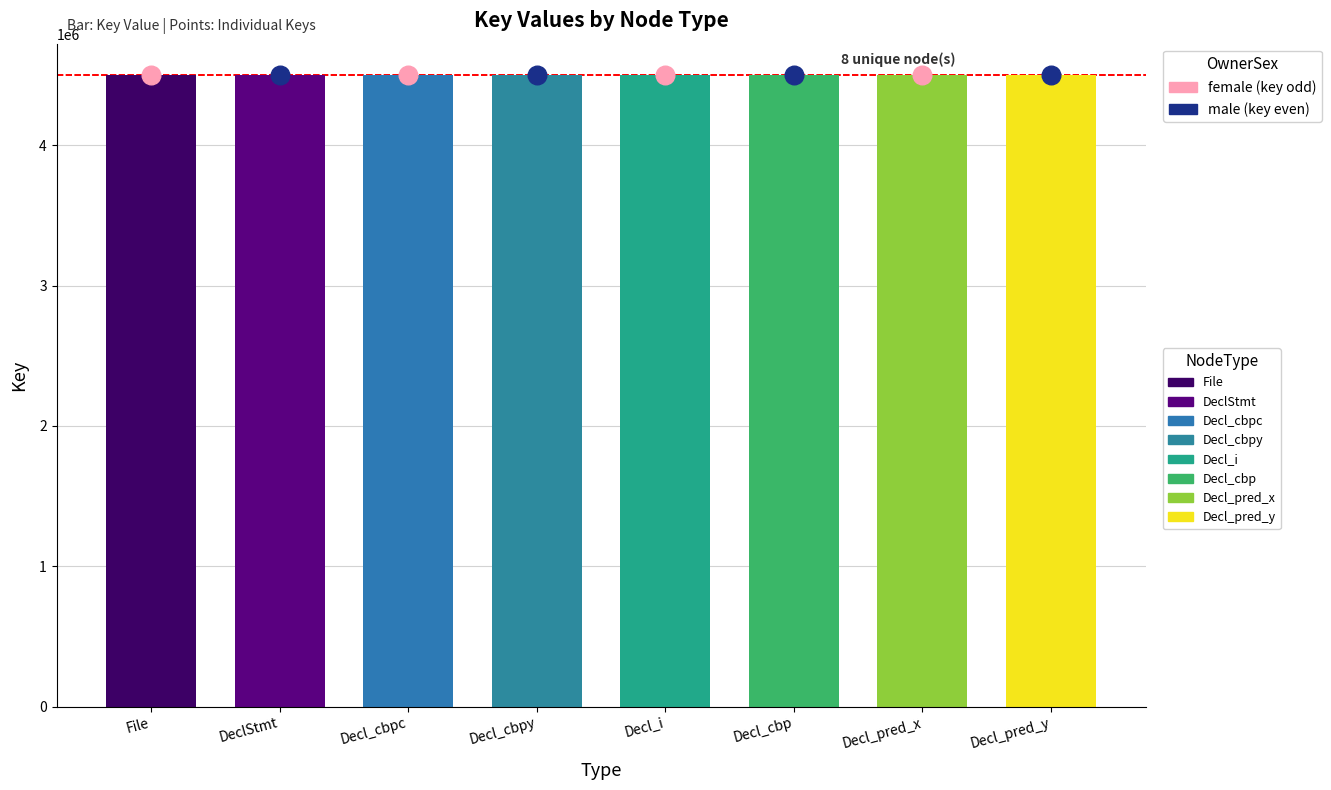

At which category is the sum across all series the highest?

Decl_cbpy